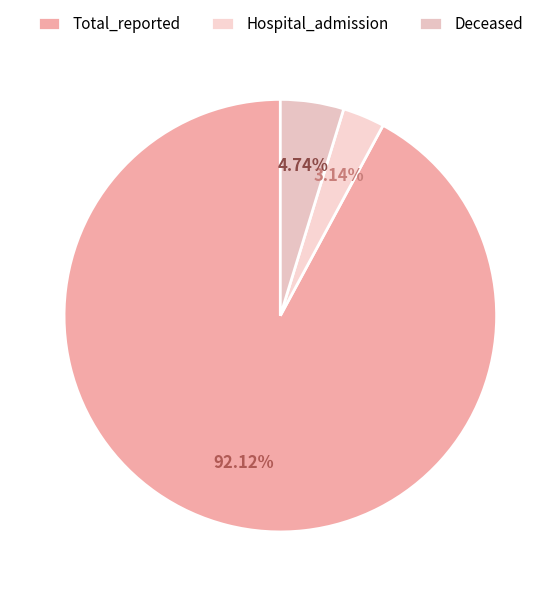

What percentage is the Total_reported slice, to the nearest percent?

92%